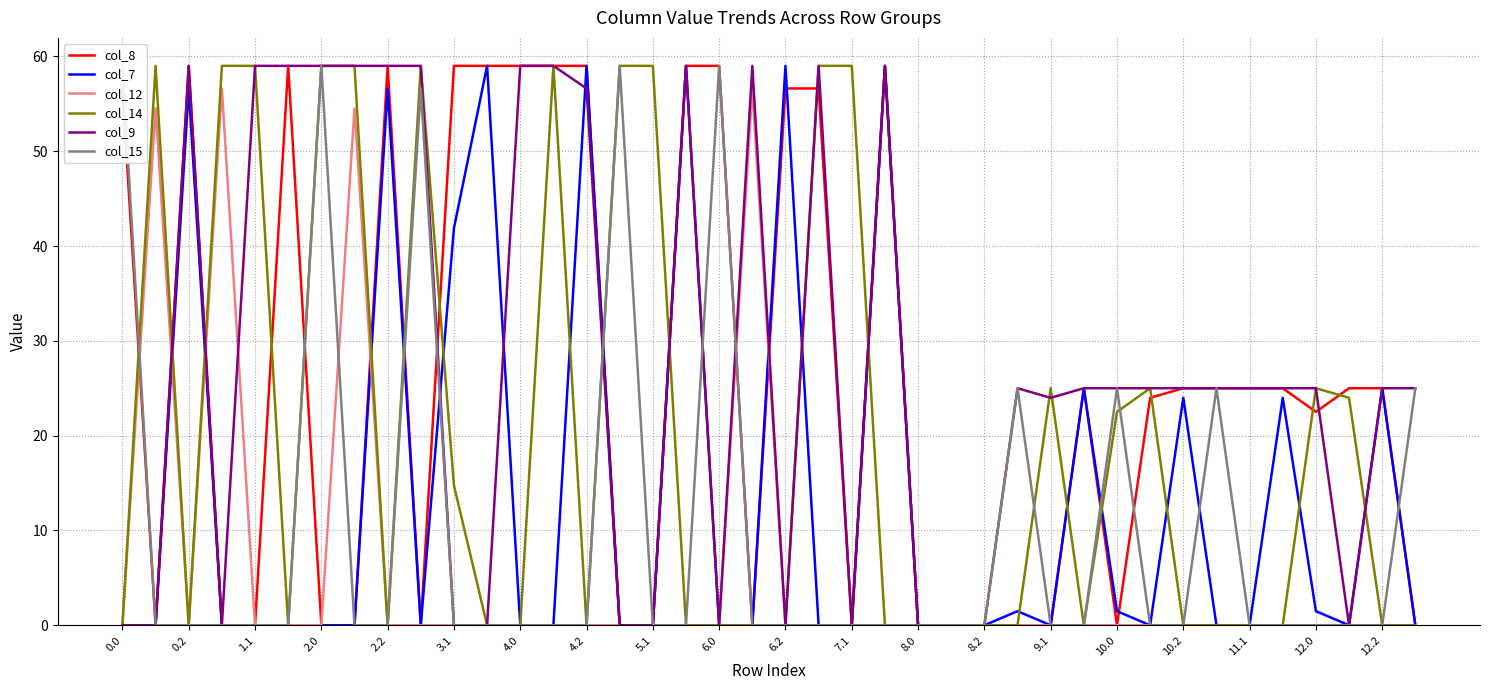

What is the maximum value for col_12?

56.6